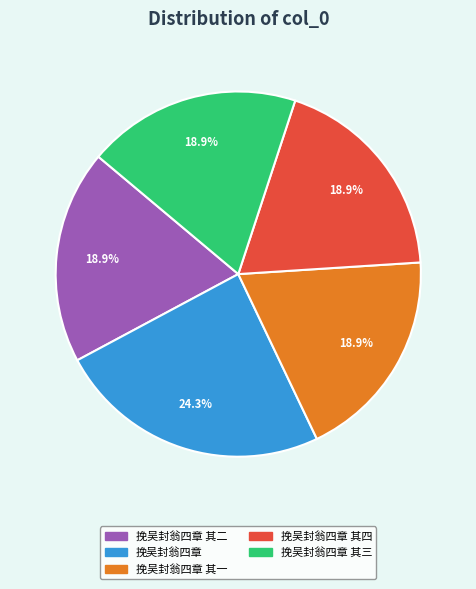

To the nearest percent, what is the difference between the largest and smallest slice percentages?

5%